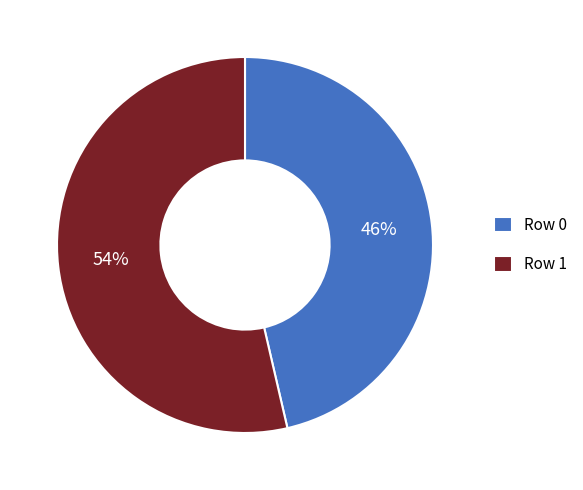

How many segments does this pie chart have?

2